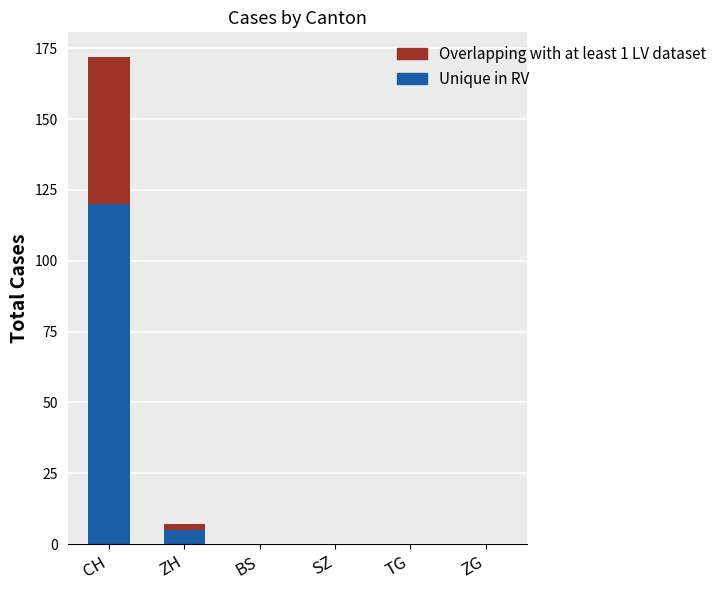

The Unique in RV series shows 120 at CH. True or false?

True